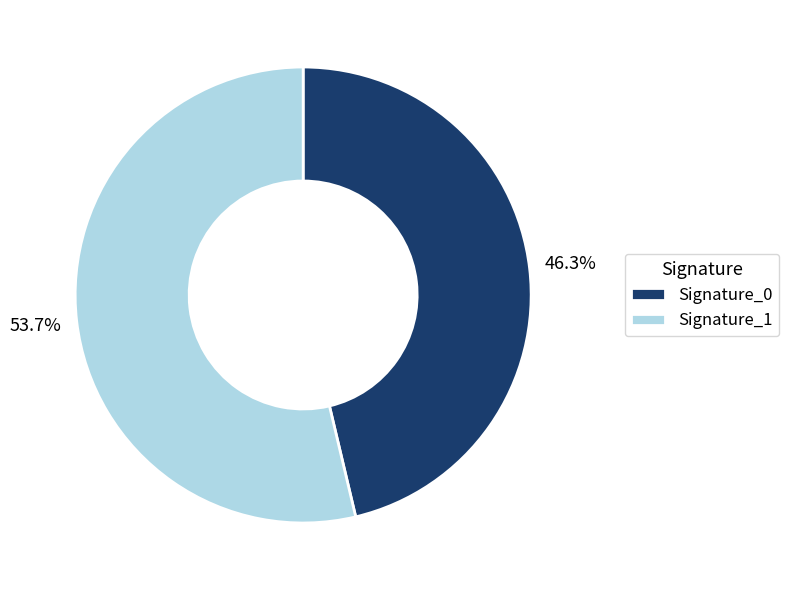

What portion of the pie excludes Signature_0?

53.7%